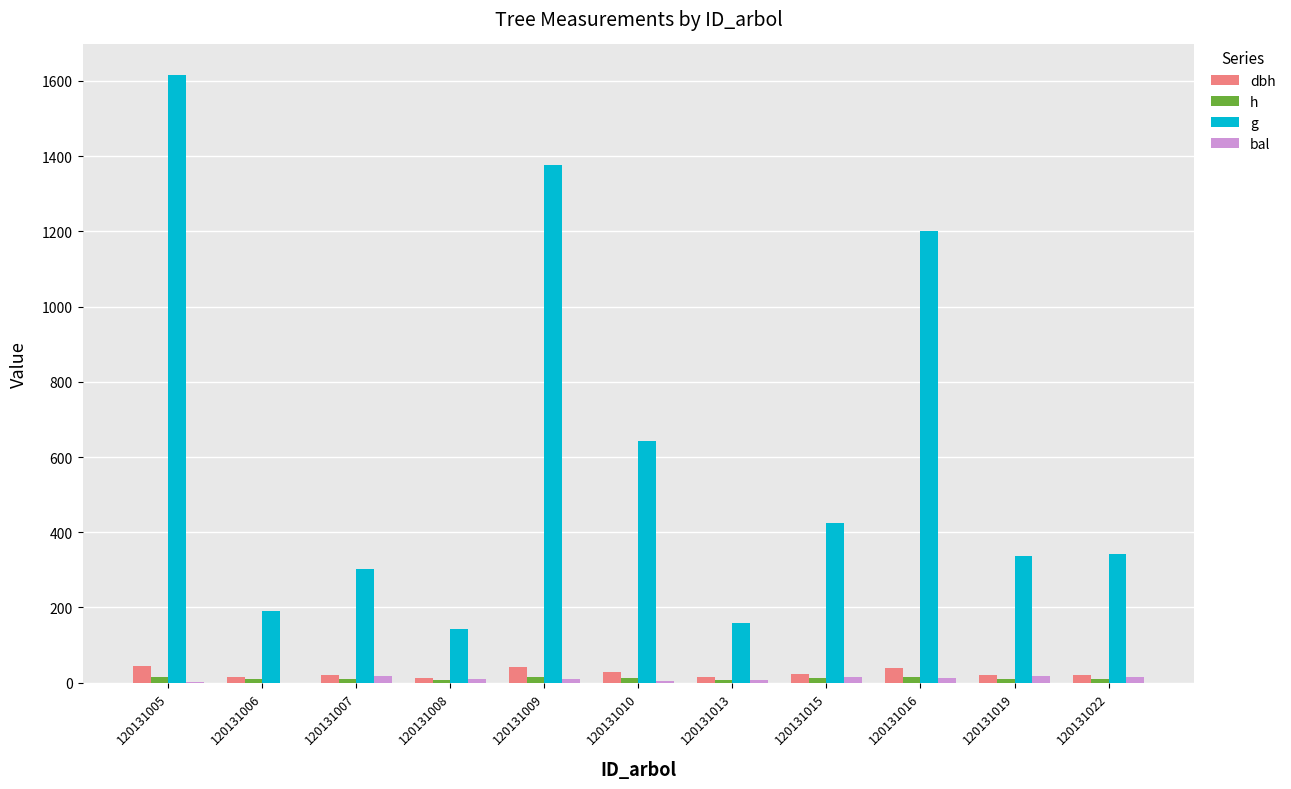

Is it true that dbh equals 39.1 at 120131016?

True